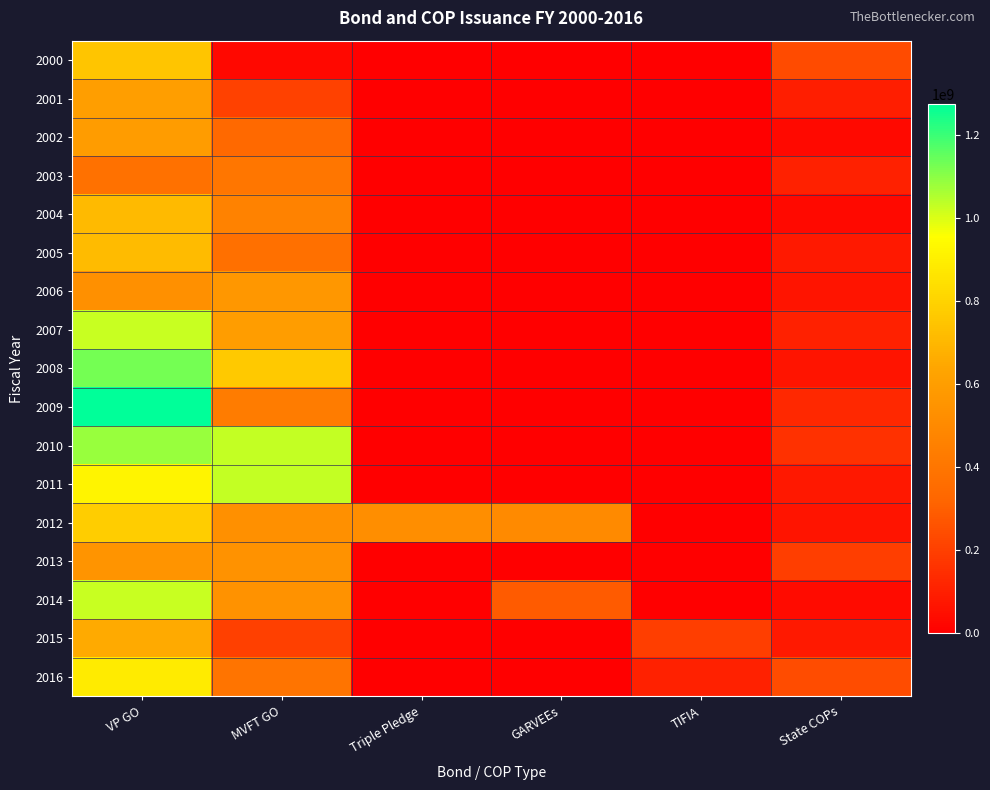

Rank the series by their maximum value, from highest to lowest.

2009, 2008, 2010, 2011, 2014, 2007, 2016, 2012, 2000, 2005, 2004, 2015, 2001, 2002, 2006, 2013, 2003